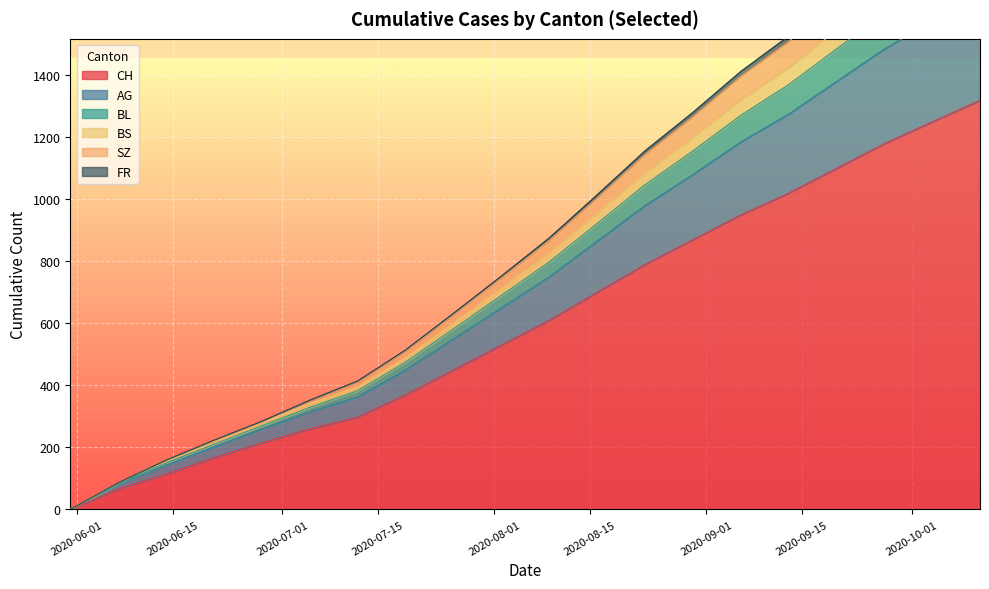

What is the value of the FR point at the 18th from the left?

1485